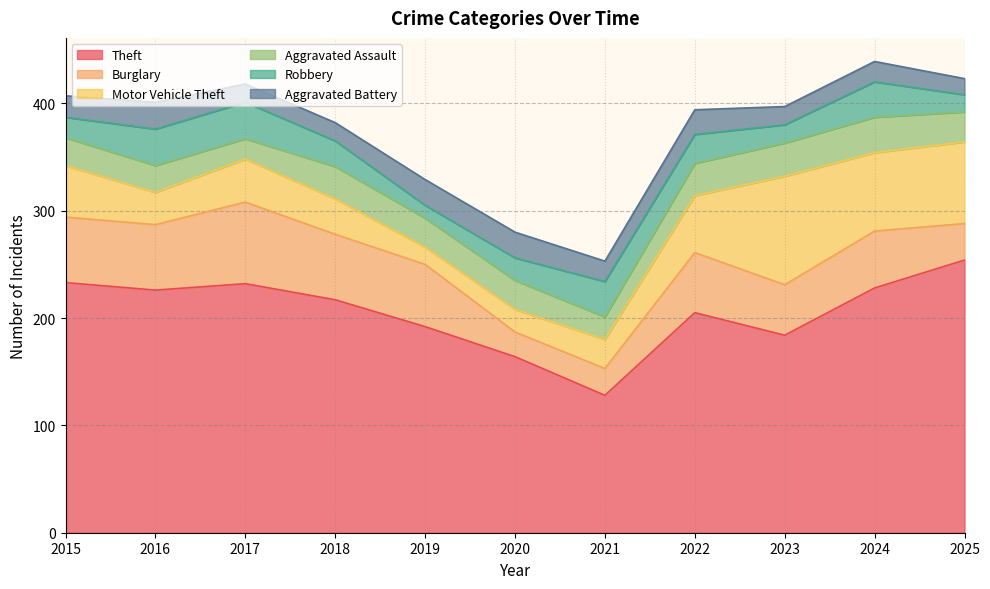

At which category does the chart reach its minimum across all series?

2019